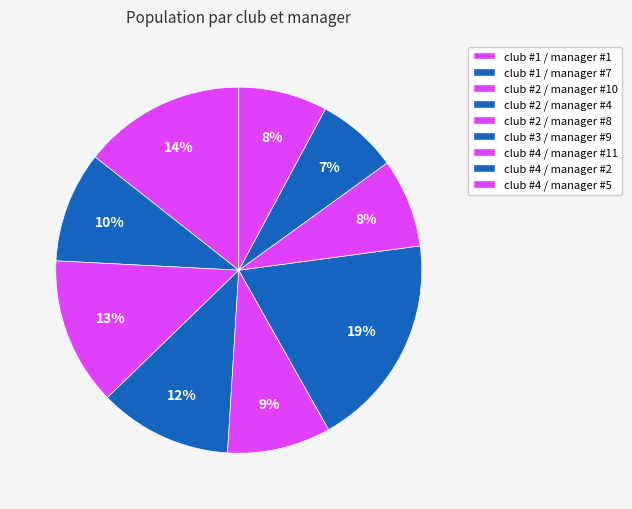

How many slices are in this pie chart?

9